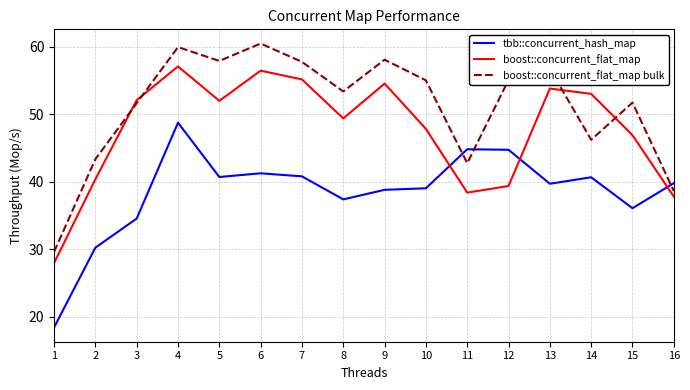

Is it true that boost::concurrent_flat_map equals 97.8 at 6?

False